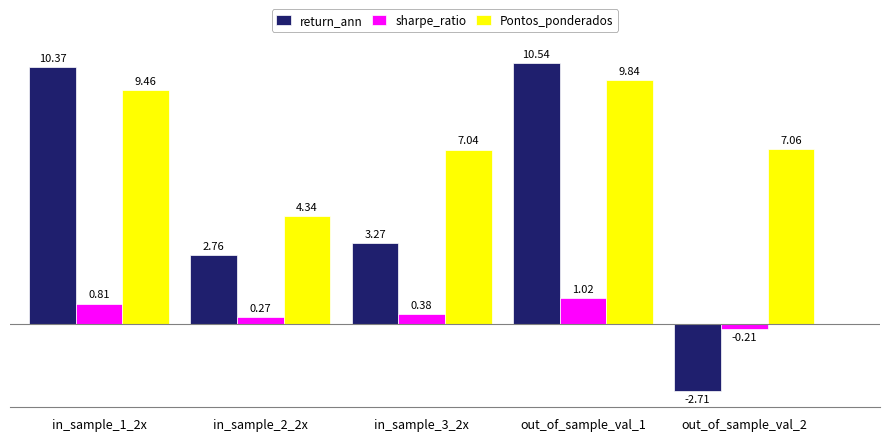

What is the smallest value displayed?

-2.7